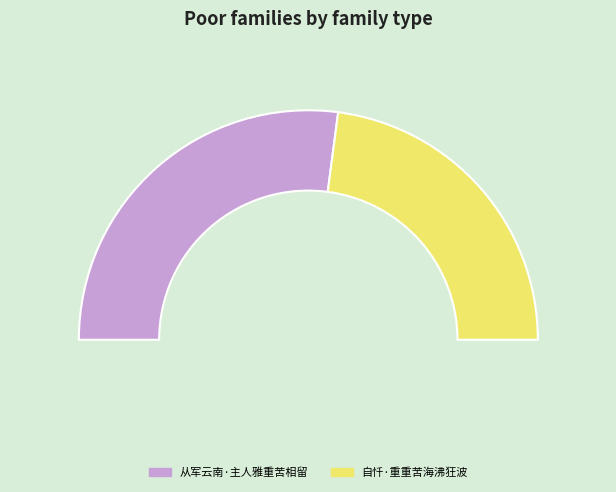

To the nearest percent, what is the difference between the largest and smallest slice percentages?

8%